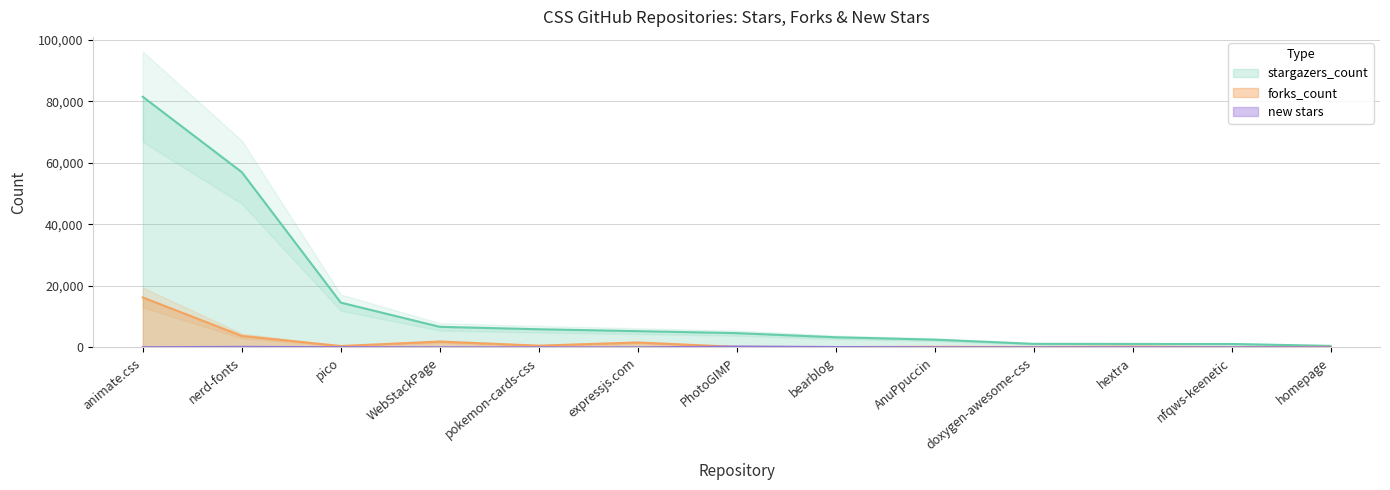

Which series has the widest spread of values?

stargazers_count